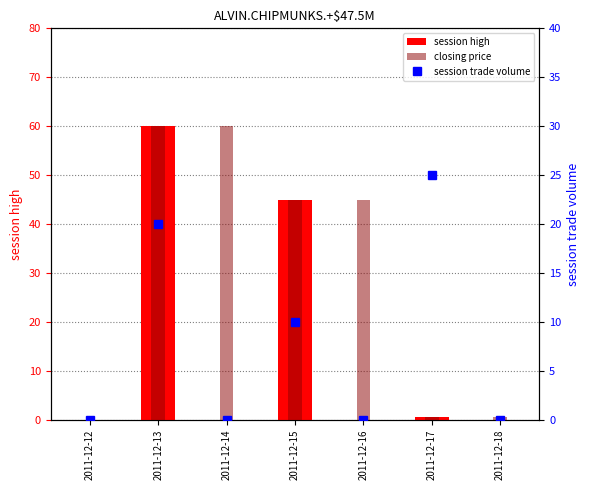

What is the difference between the maximum and minimum values in the session trade volume series?

25.0